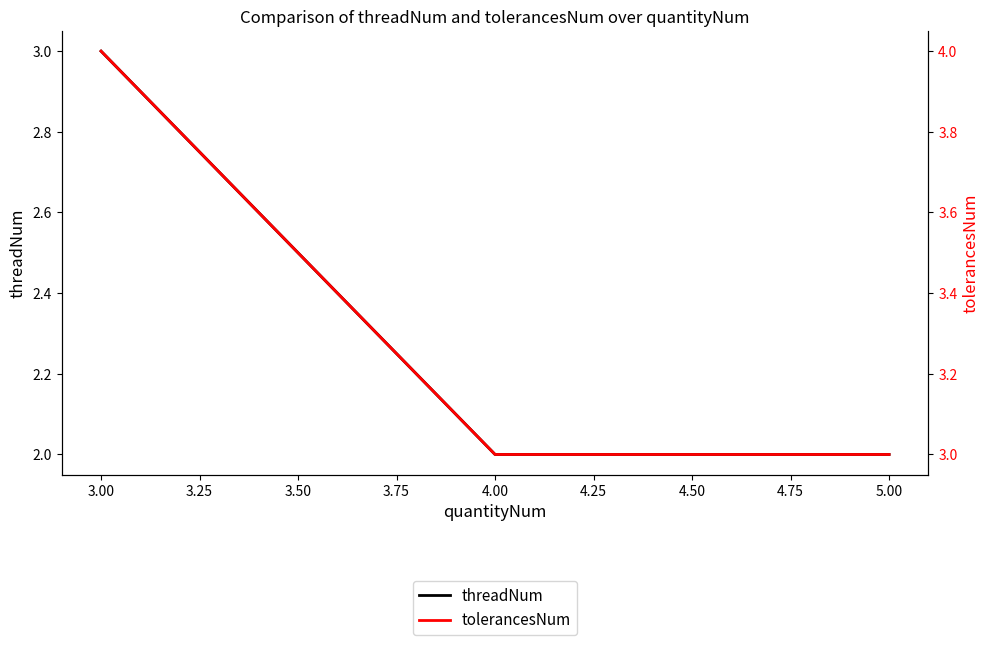

List the series in order of their overall mean, lowest first.

threadNum, tolerancesNum